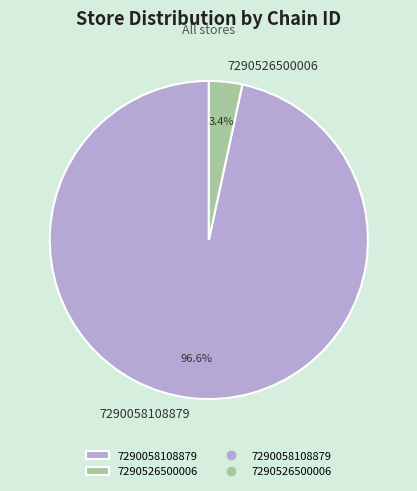

To the nearest percent, what percentage of the pie is 7290526500006?

3%